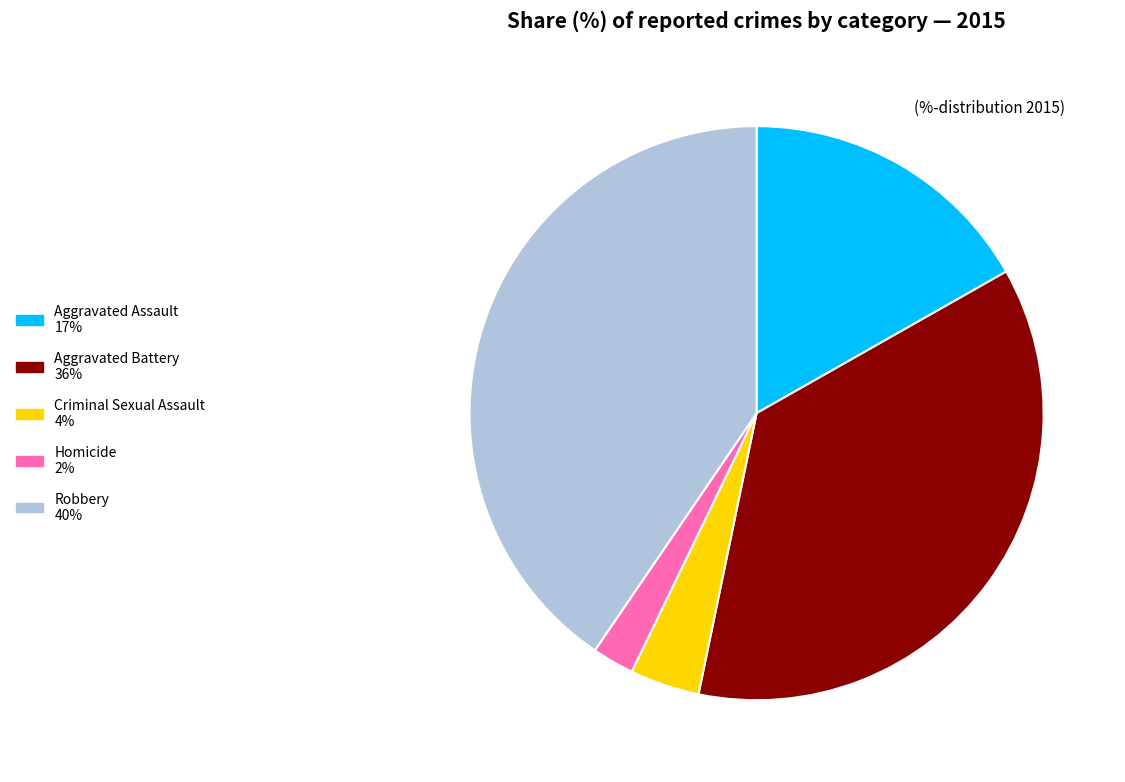

Do Aggravated Battery and Aggravated Assault together represent more than half of the pie?

Yes